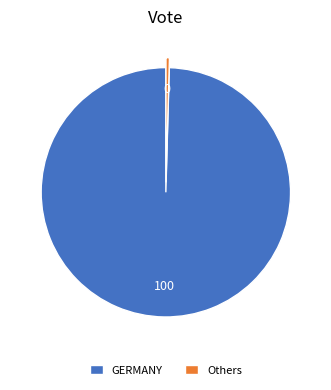

The GERMANY slice represents 86% of the pie. True or false?

False